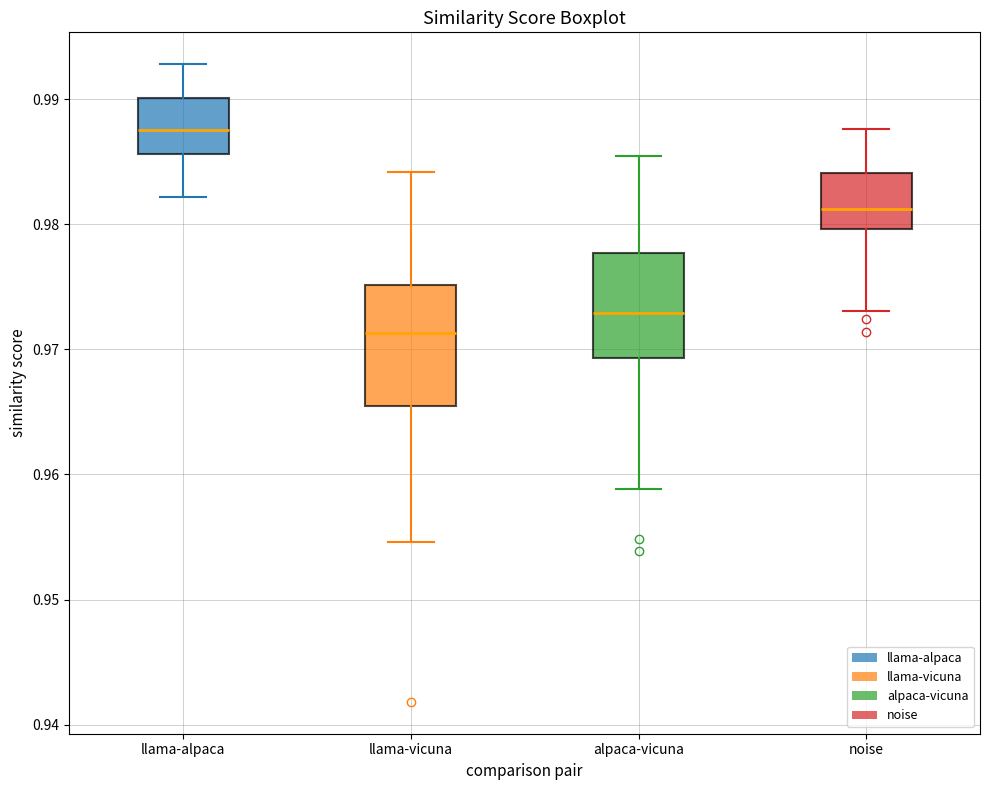

Reading left to right, read every box against the y-axis: the position of its median line, the range the box covers, and the ends of its whiskers. The values are not printed on the chart, so give them approximately, as read against the axis.

llama-alpaca: median 0.988, box 0.986 to 0.990, whiskers 0.982 to 0.993
llama-vicuna: median 0.971, box 0.966 to 0.975, whiskers 0.955 to 0.984
alpaca-vicuna: median 0.973, box 0.969 to 0.978, whiskers 0.959 to 0.985
noise: median 0.981, box 0.980 to 0.984, whiskers 0.973 to 0.988